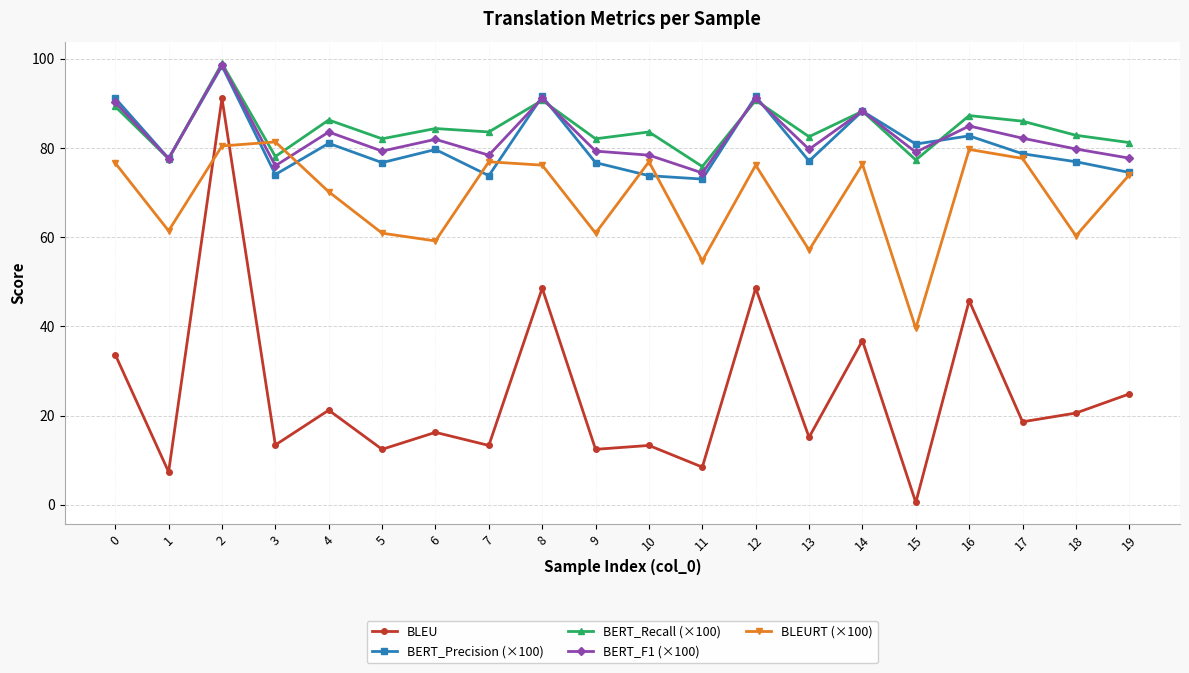

Which series has the largest total across all categories?

BERT_Recall (×100)